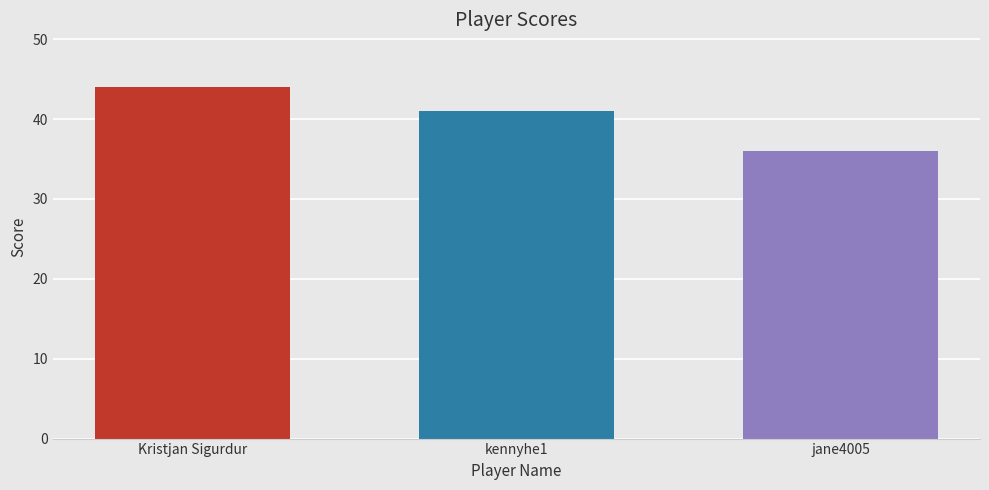

How many values are below 41?

1